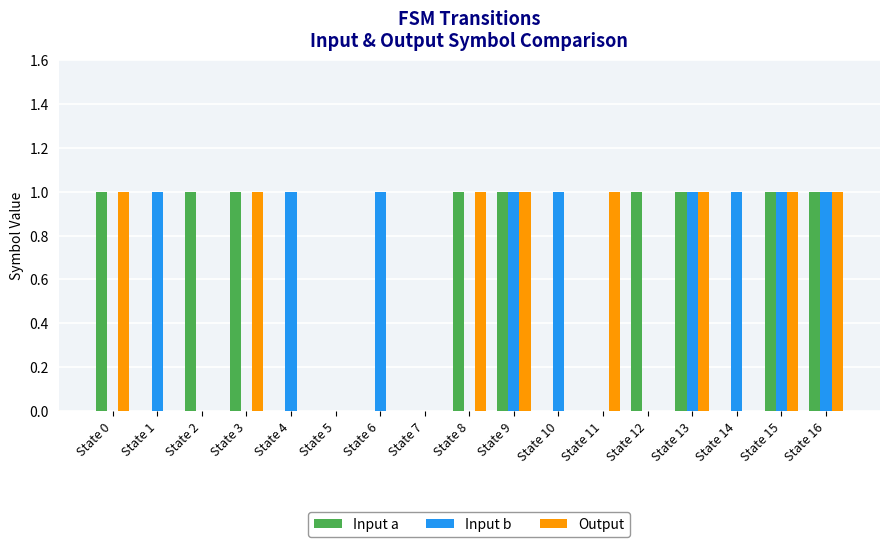

Which series changed the most between State 0 and State 13?

Input b